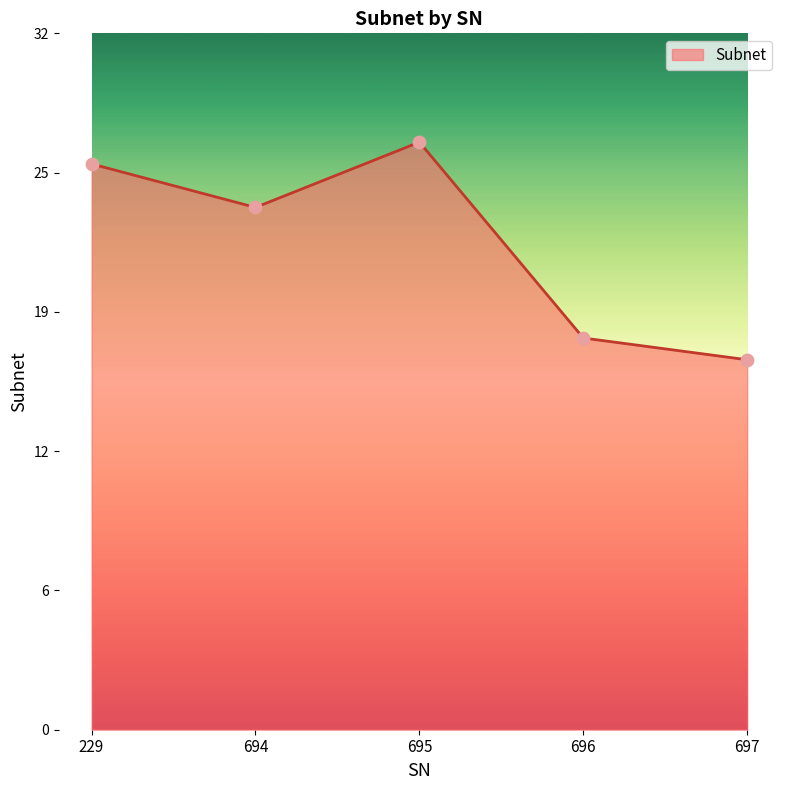

What is the change in value from 695 to 696?

-9